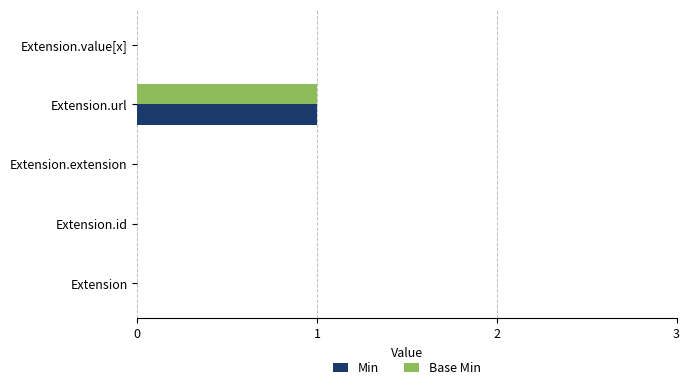

Which category has the highest value in the Base Min series?

Extension.url